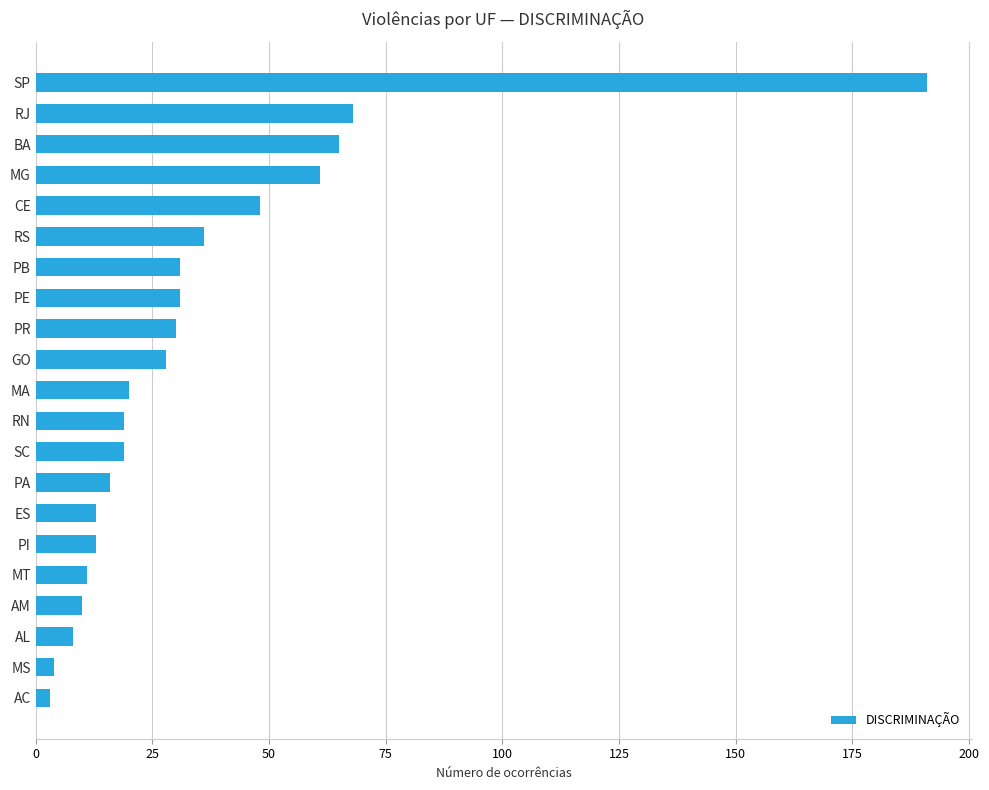

Count the number of data series in this chart.

1